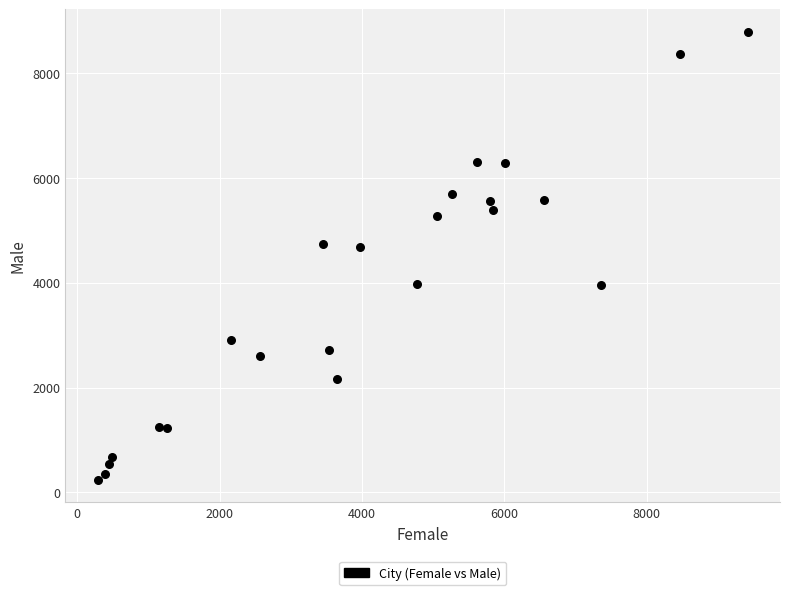

What is the range of X values (max minus min)?

9125.7